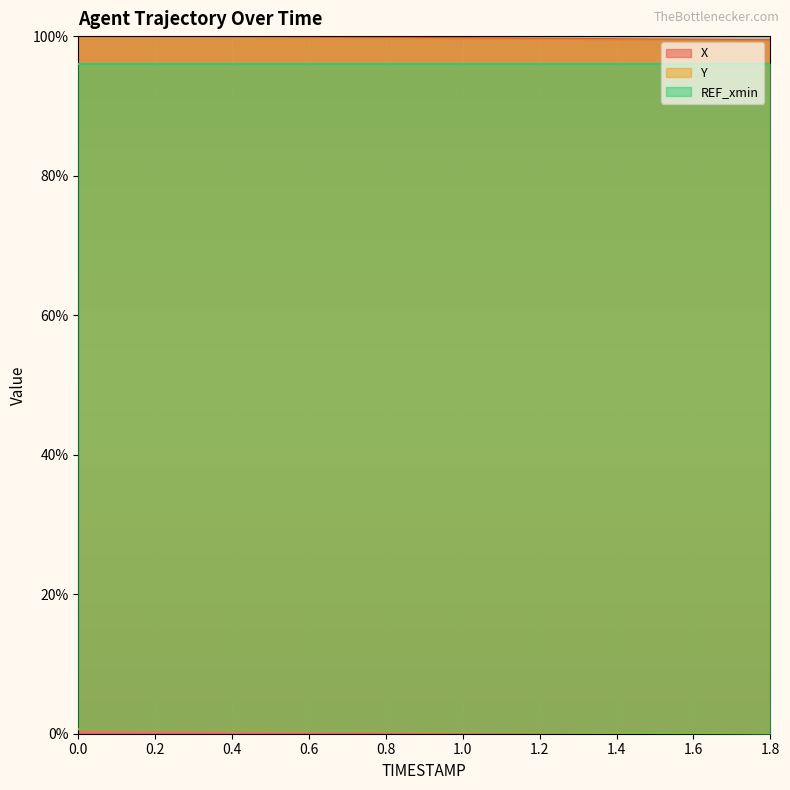

Where is X nearest to the value 99?

1.8